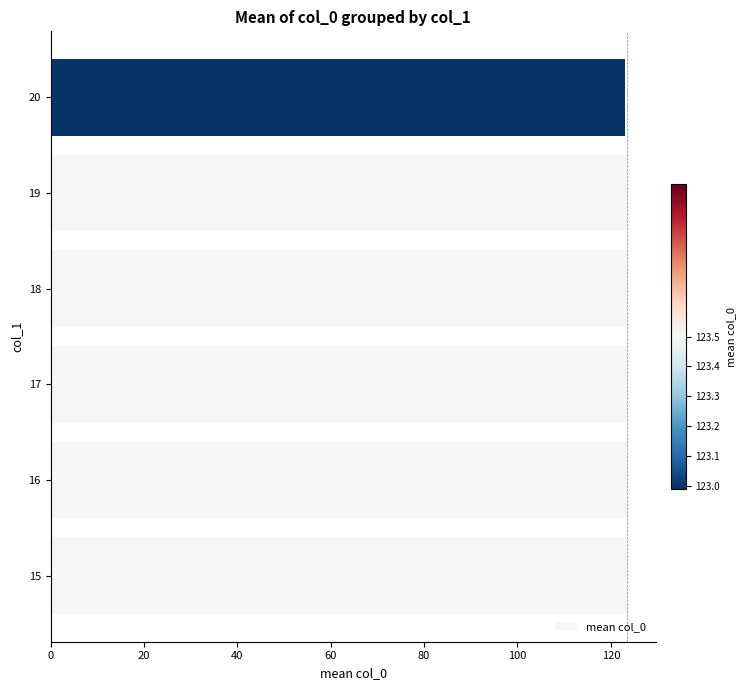

What is the sum of all values?

740.5